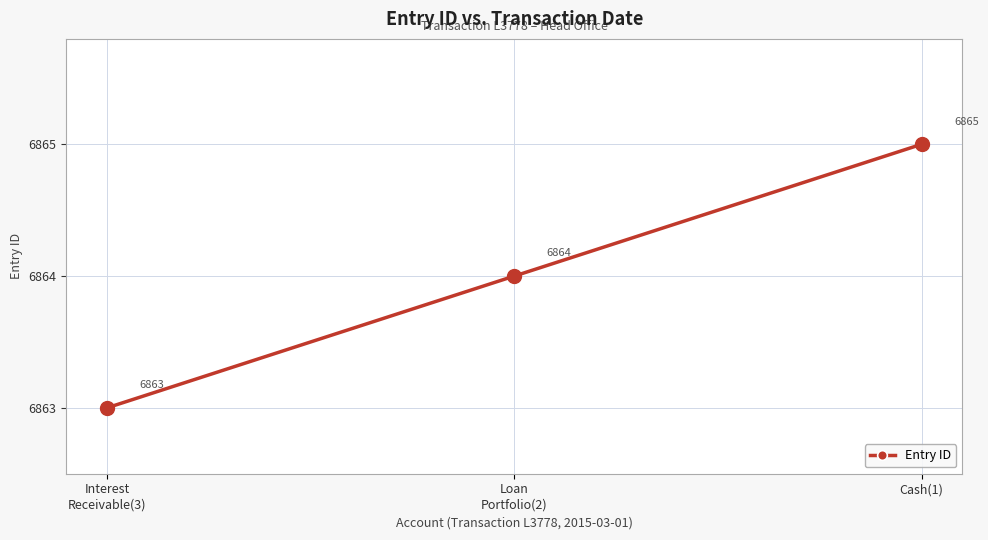

Where is the data nearest to the value 6864?

Loan
Portfolio(2)